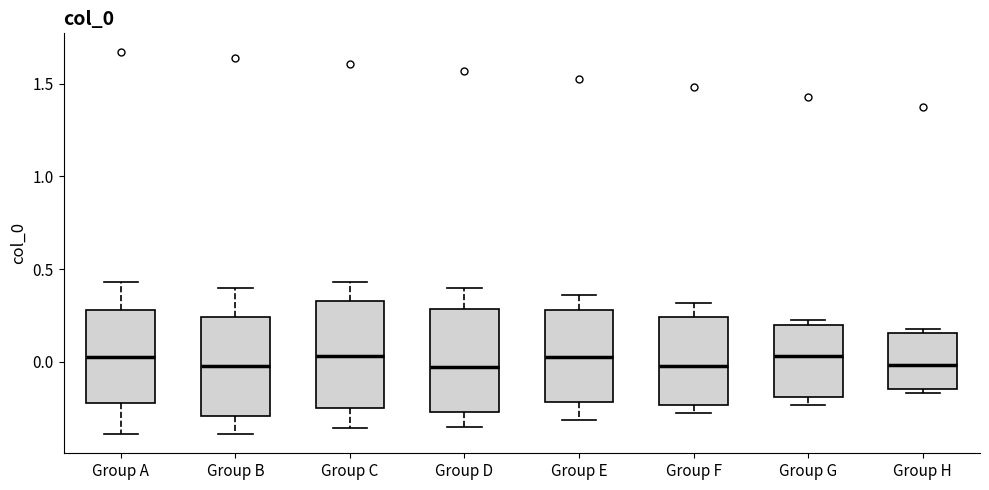

Where does the lower whisker of the box for Group A end on the y-axis? The values are not printed on the chart, so give them approximately, as read against the axis.

-0.40